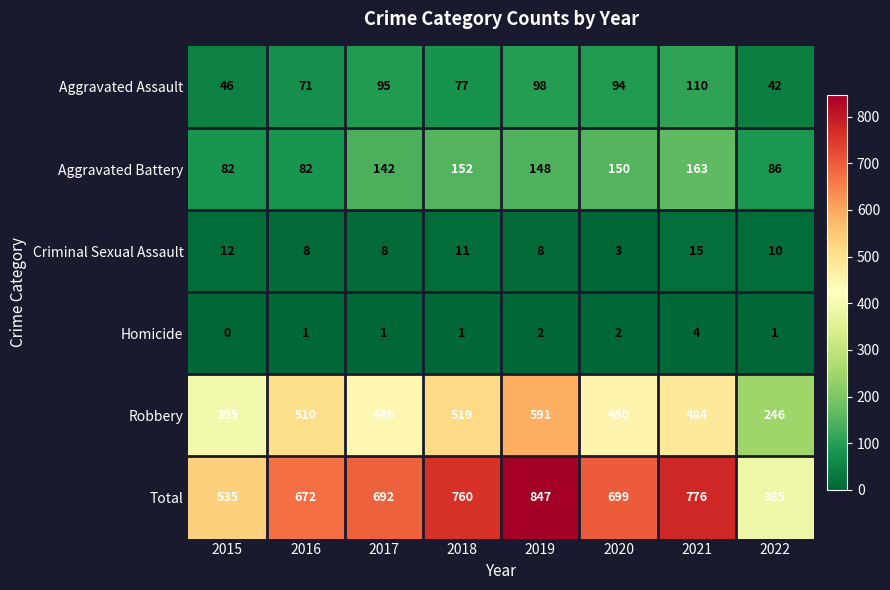

Where is Aggravated Battery nearest to the value 122?

2017